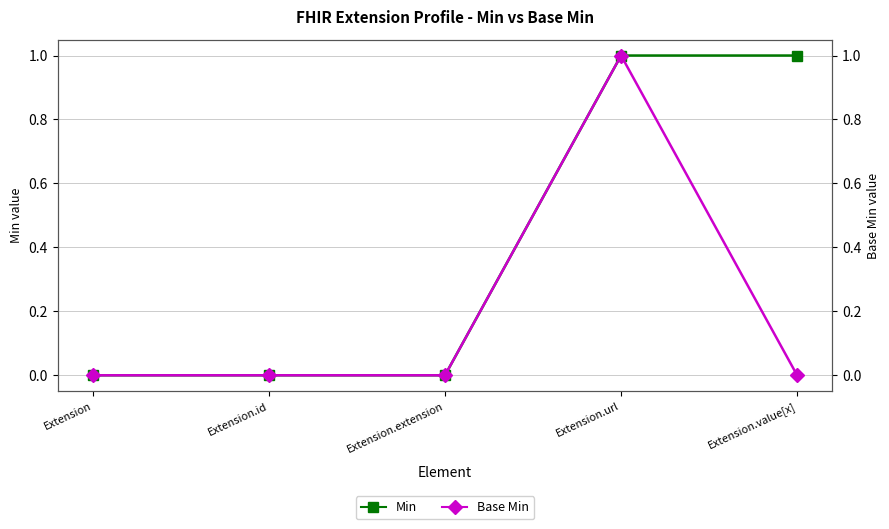

List the labels in order of Base Min value, largest first.

Extension.url, Extension, Extension.id, Extension.extension, Extension.value[x]